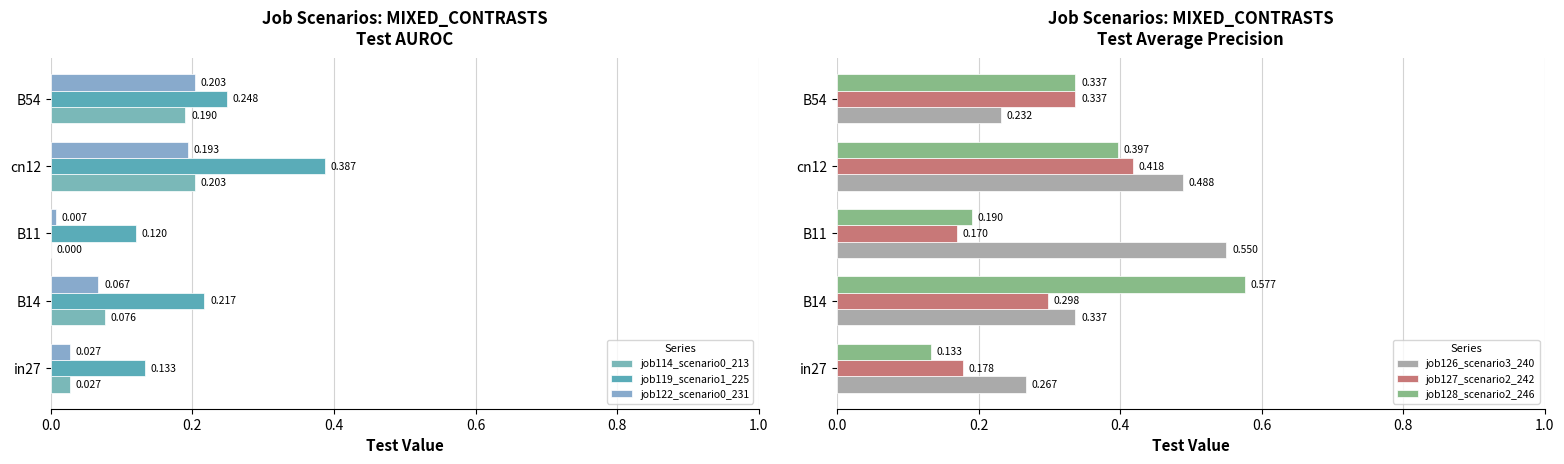

What is the difference between the second highest and minimum values in the job119_scenario1_225 series?

0.1